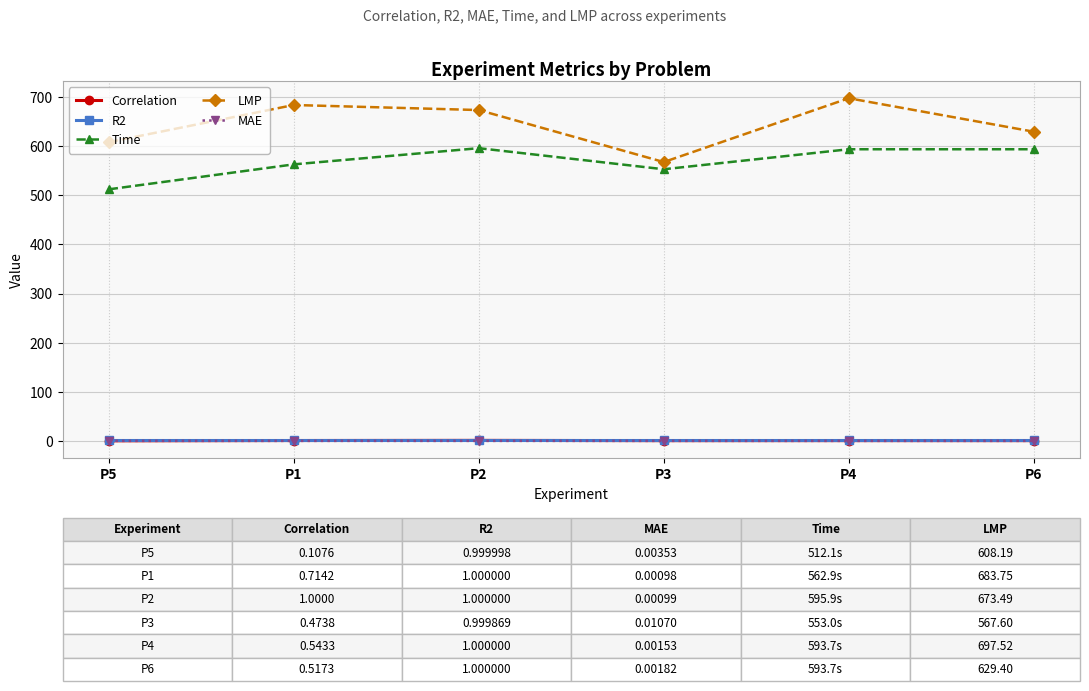

What is the maximum value shown in the chart?

697.5